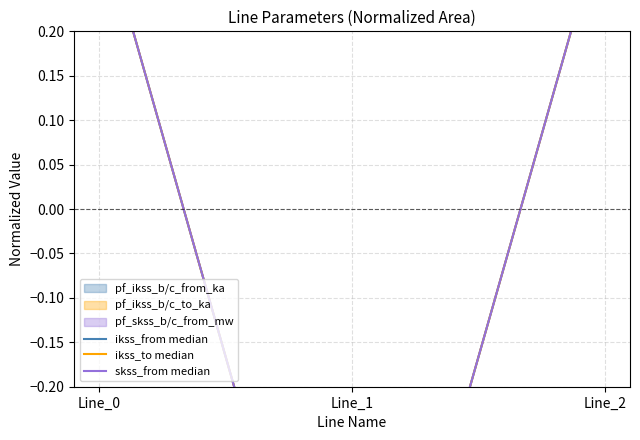

Which series has the widest spread of values?

skss_from median